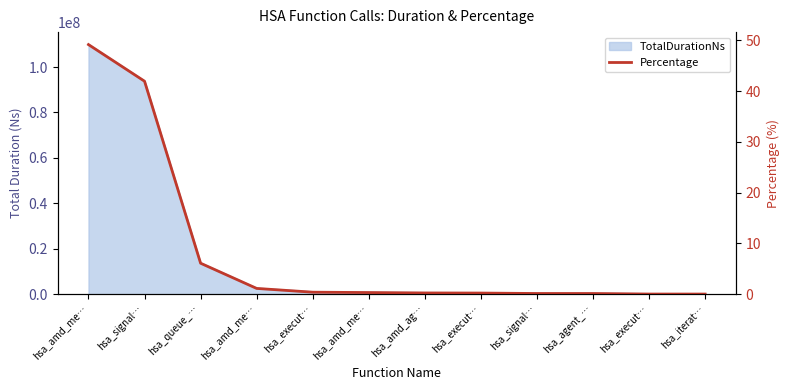

What is the label of the 2nd point from the left?

hsa_signal…